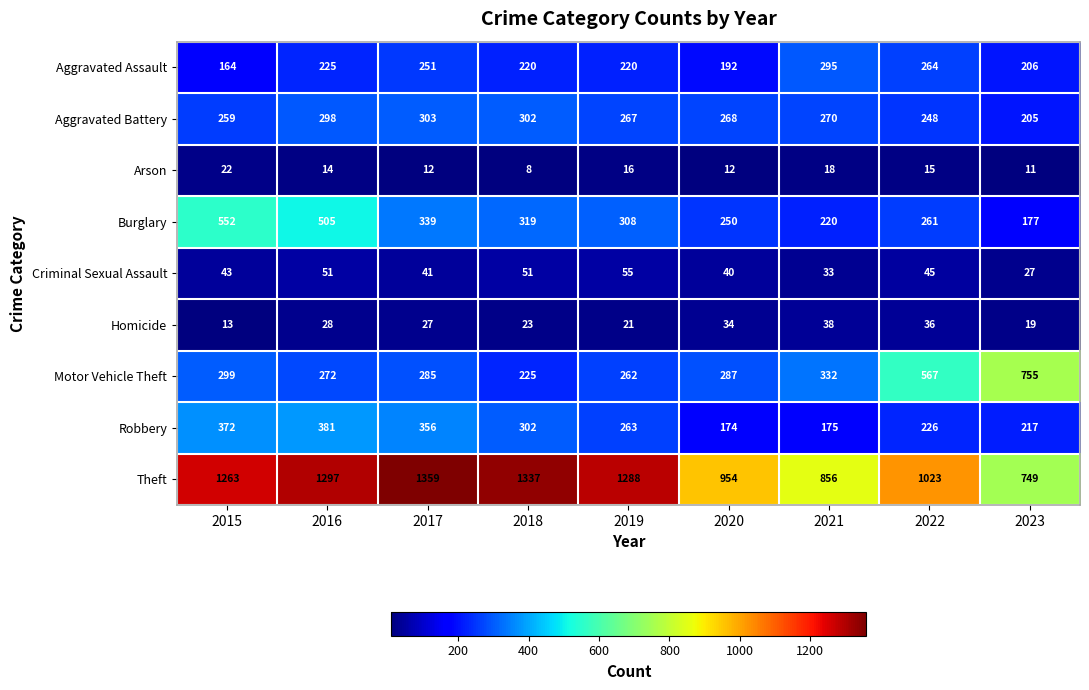

The Homicide series shows 28 at 2016. True or false?

True